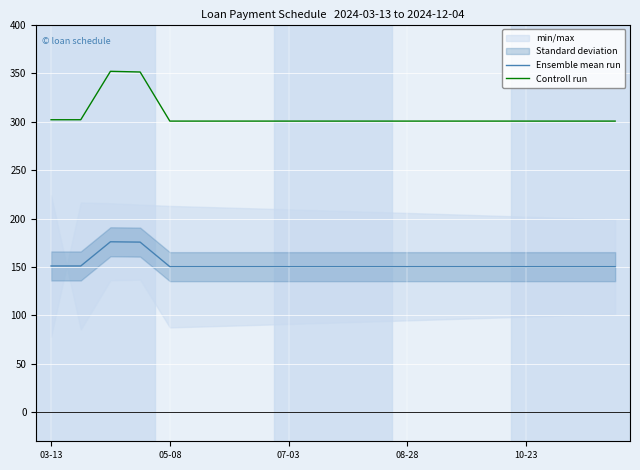

What is the maximum value for Ensemble mean run?

176.1